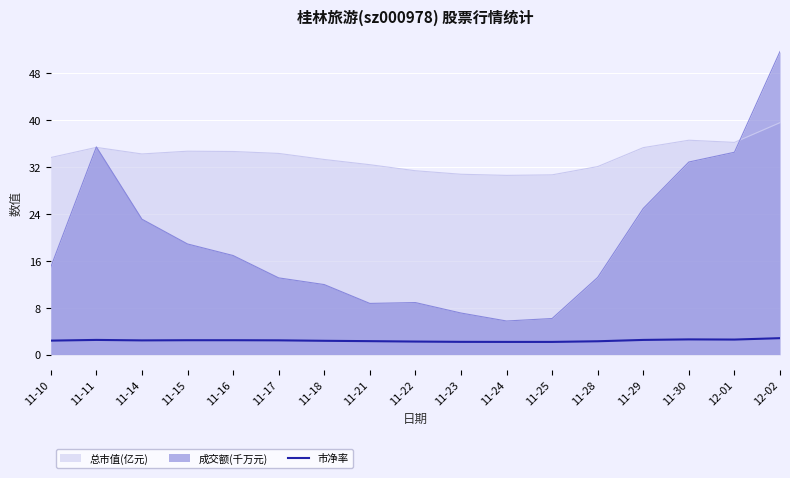

What position from the left is 11-10?

1